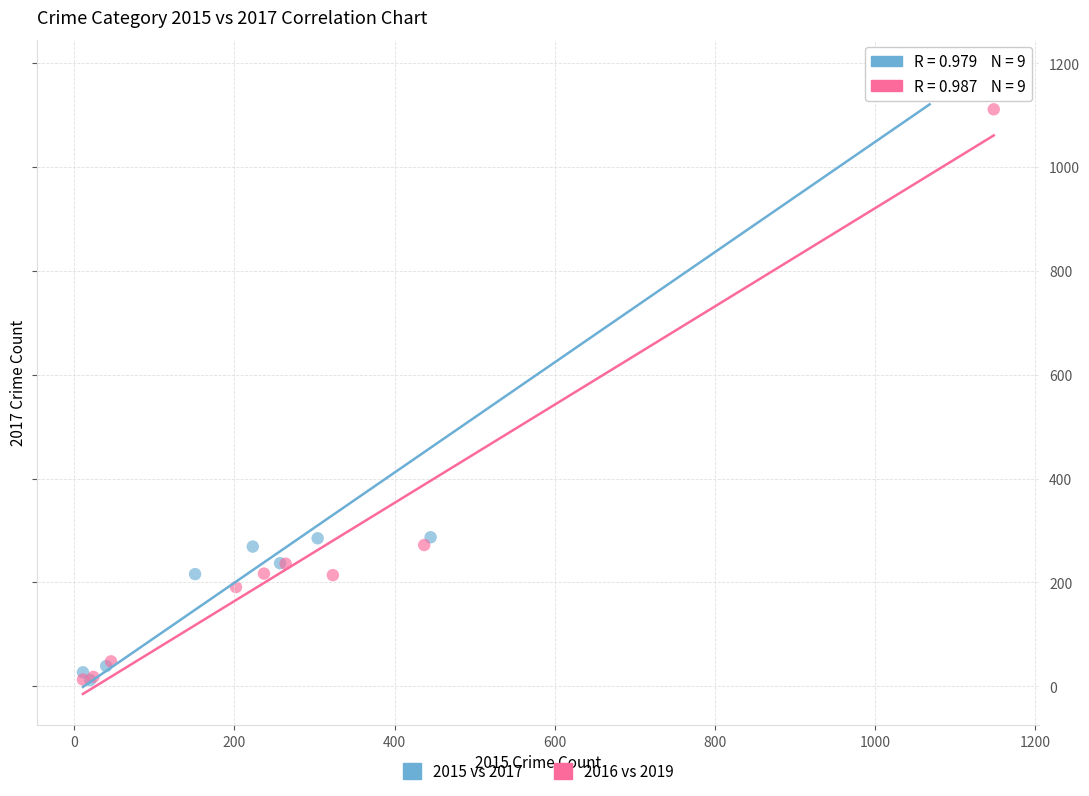

Which series reaches the maximum Y coordinate?

2015 vs 2017